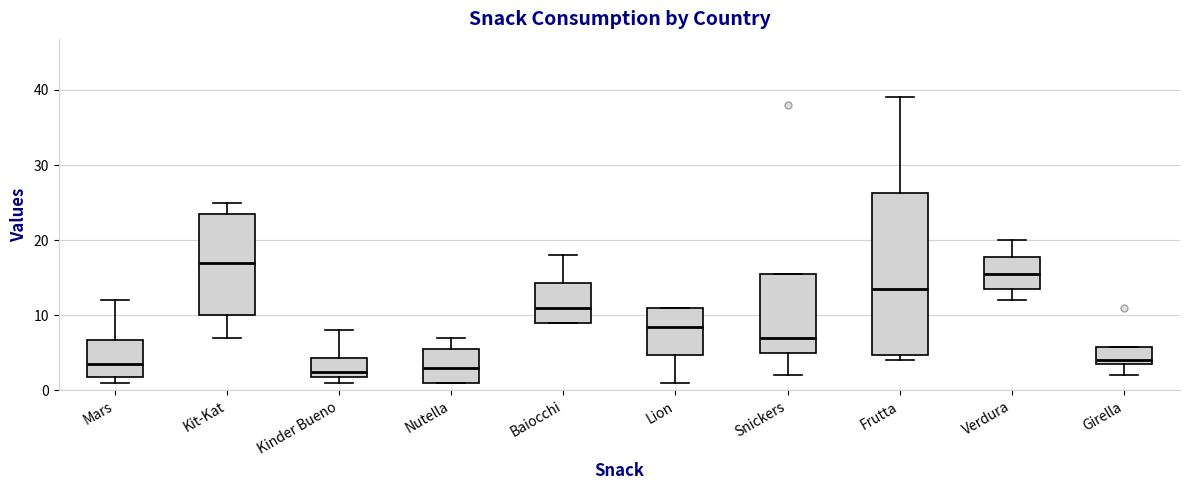

Where does the median line of the box for Lion sit on the y-axis? The values are not printed on the chart, so give them approximately, as read against the axis.

9